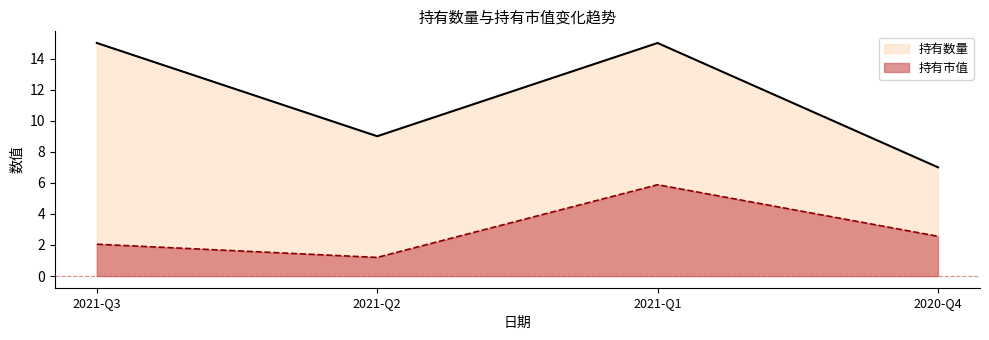

Does the chart have visible grid lines?

No